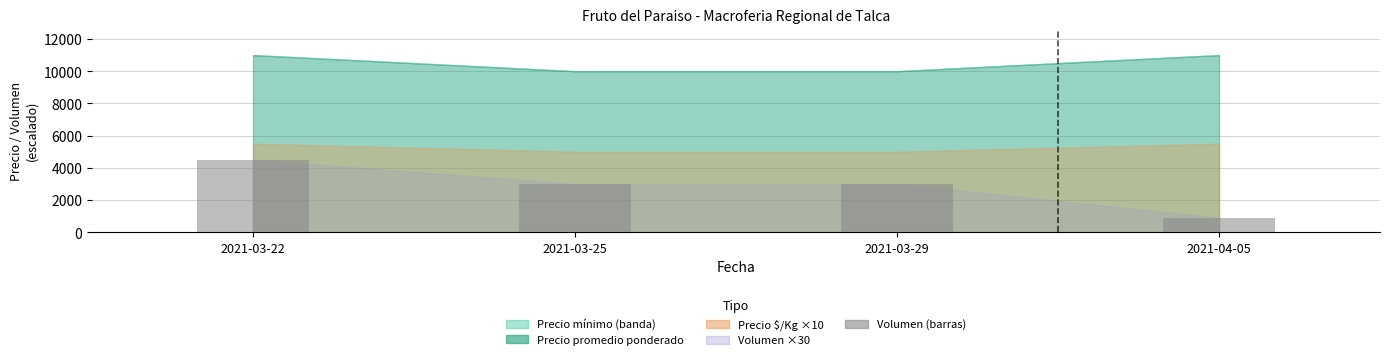

Are the bars horizontal?

No